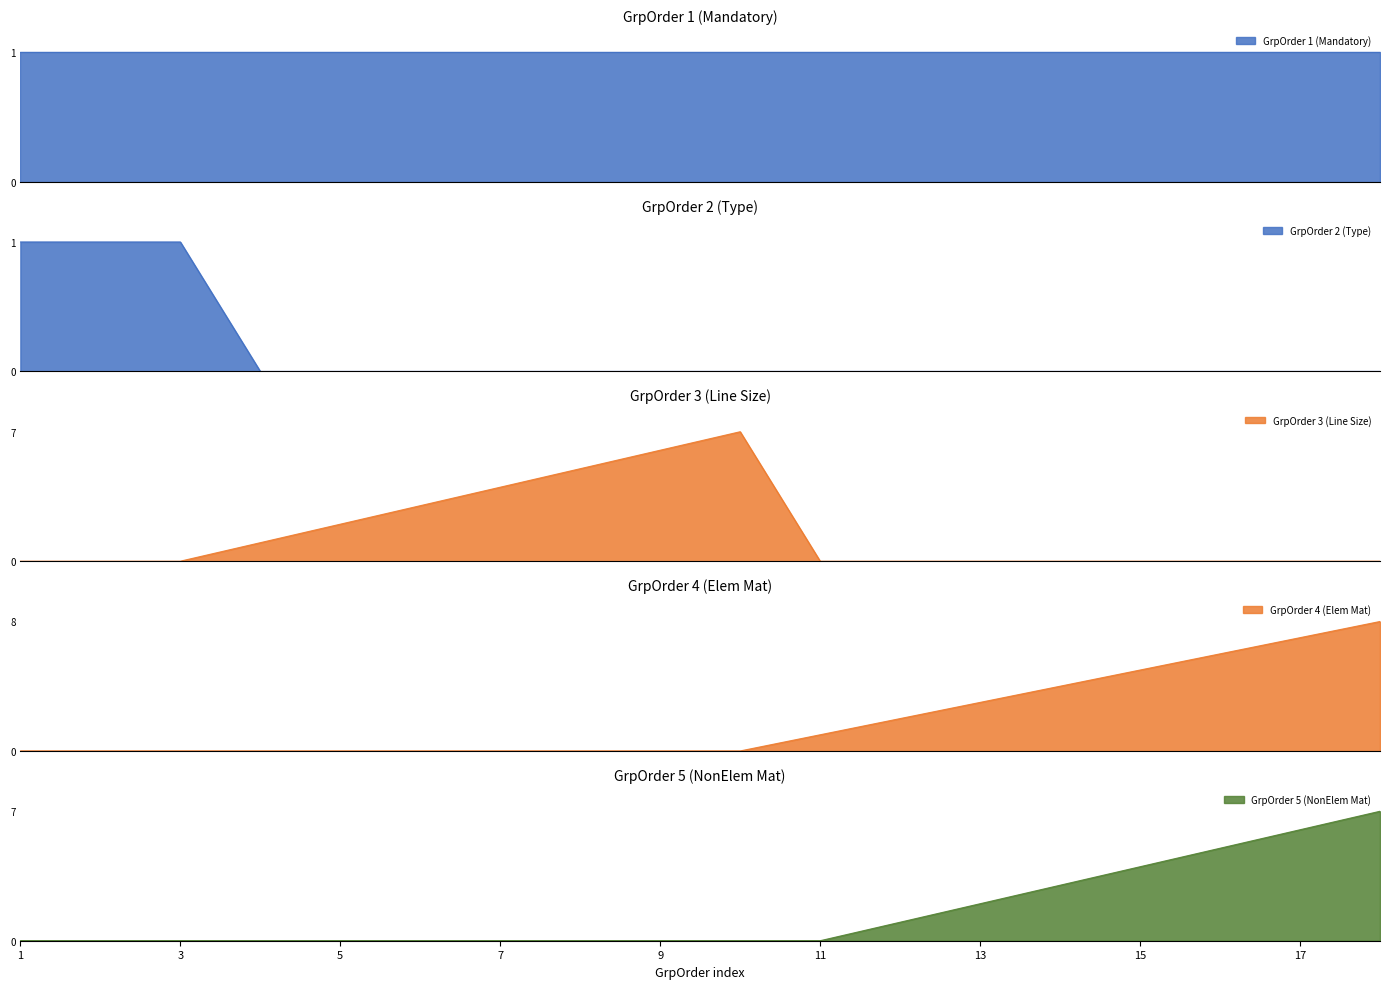

True or false: GrpOrder 4 (Elem Mat) has a value of 5 at 3.

False